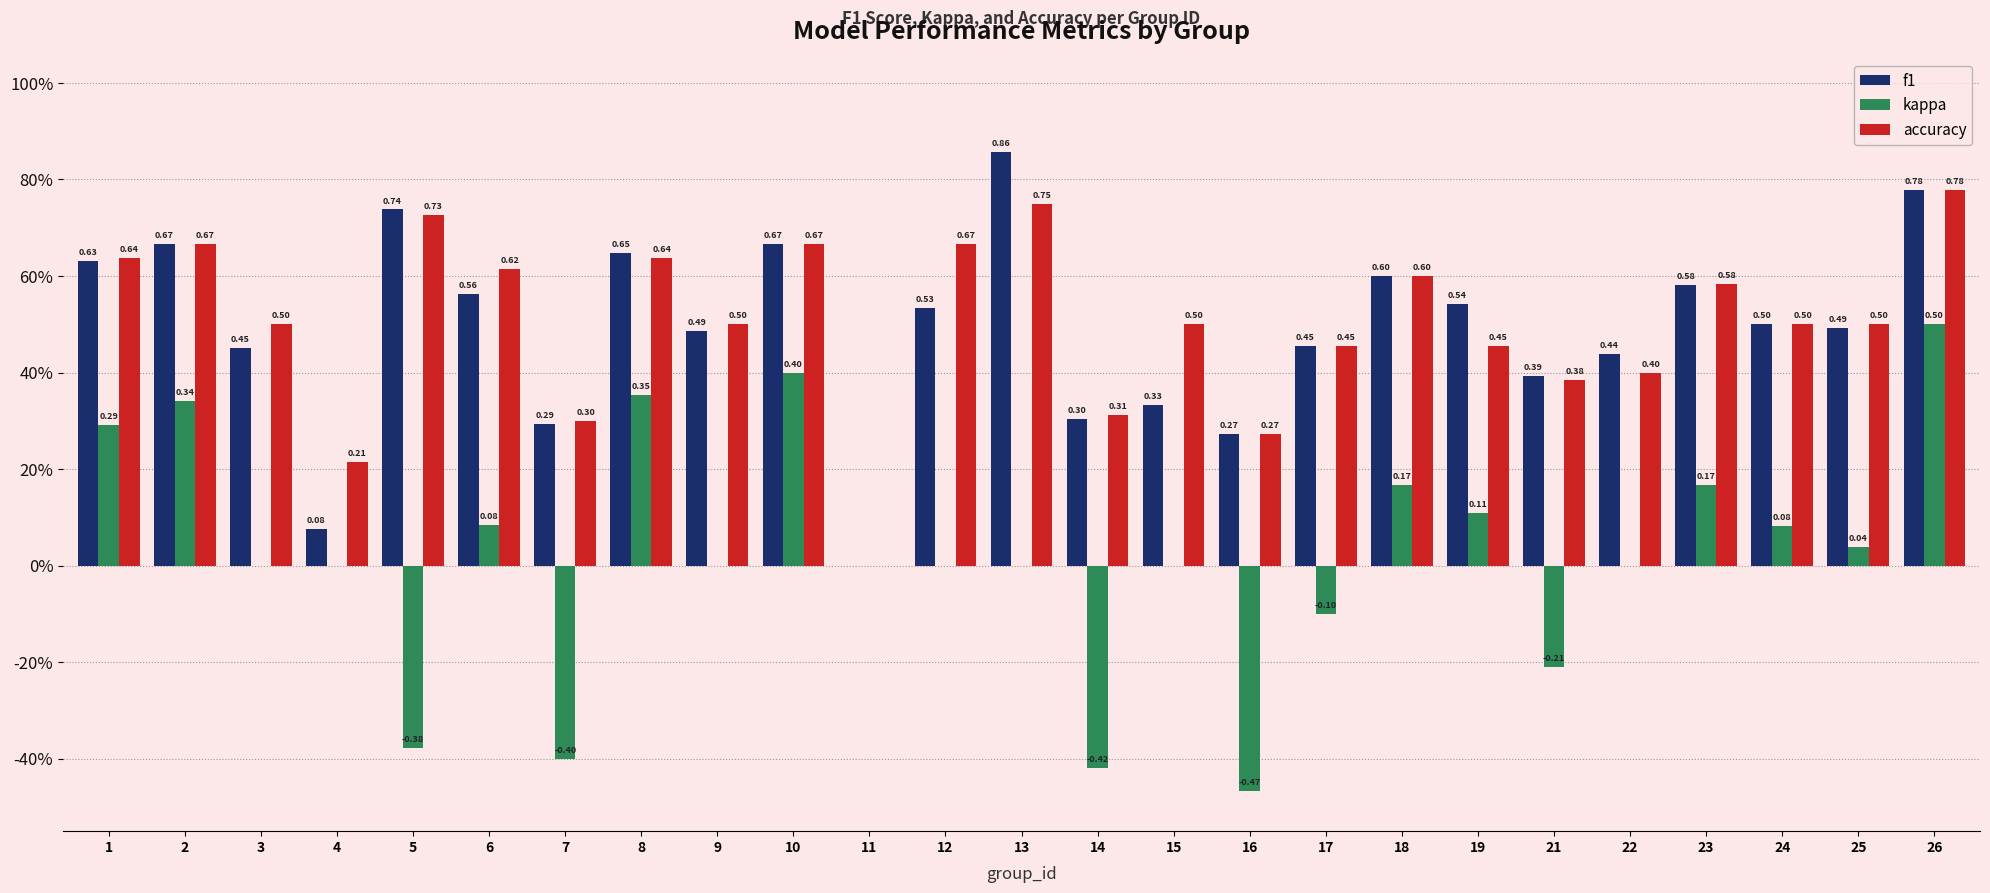

Between 19 and 23, which series saw the biggest shift?

accuracy